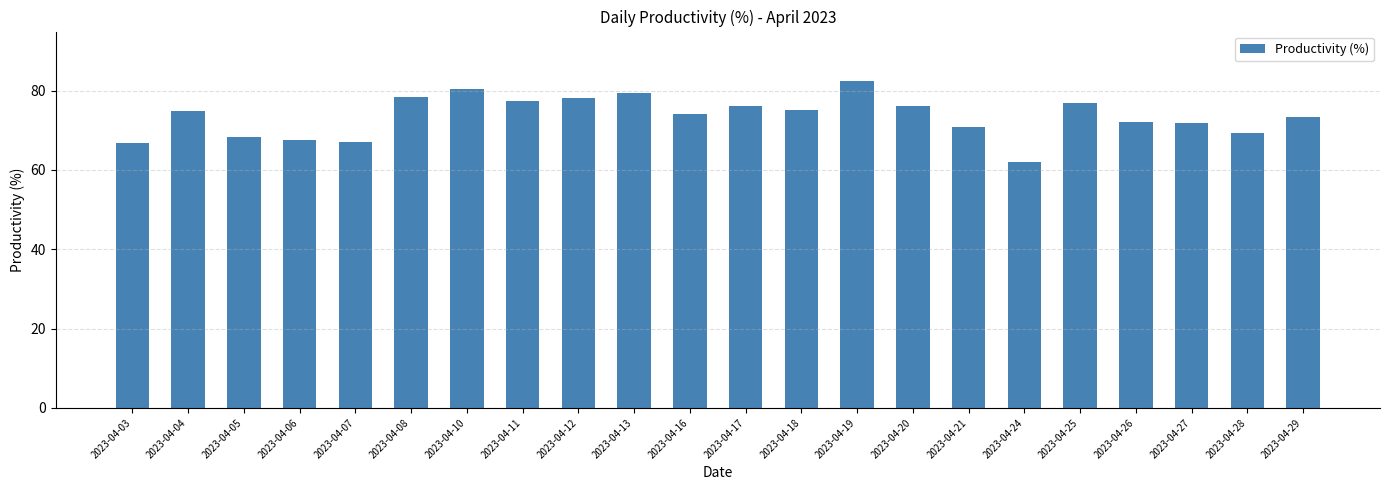

What is the average value?

73.6